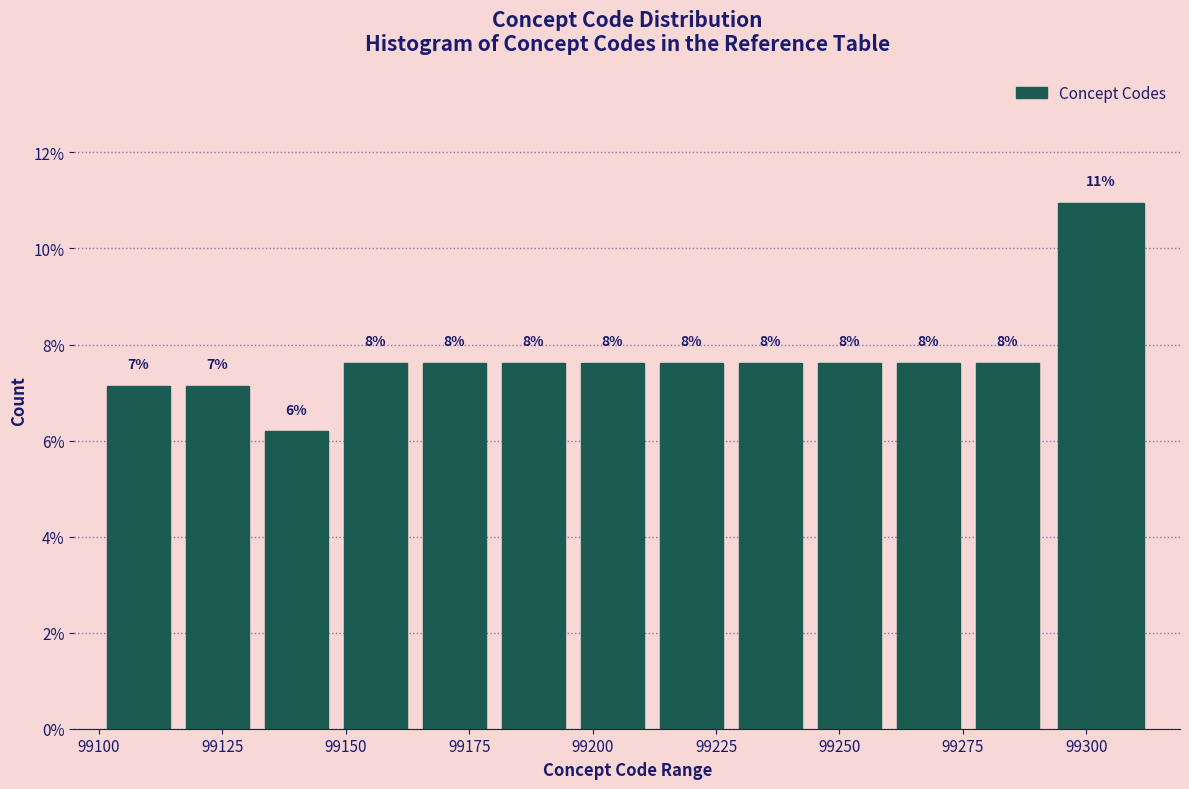

Read against the x-axis, roughly where is the centre of the tallest bar?

99305